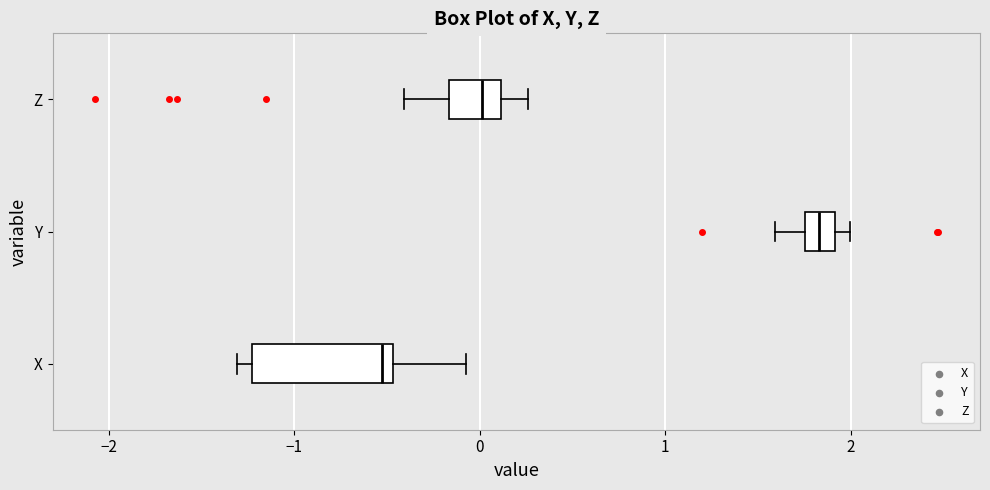

Reading bottom to top, transcribe this box plot: for each box, give where its median line is, the range the box spans, and where its two whiskers end, as read against the x-axis. The values are not printed on the chart, so give them approximately, as read against the axis.

X: median -0.5 (just left of the box's right edge), box -1.2 to -0.5, whiskers -1.3 to -0.1
Y: median 1.8 (inside the box), box 1.8 to 1.9, whiskers 1.6 to 2.0
Z: median 0.0, box -0.2 to 0.1, whiskers -0.4 to 0.3